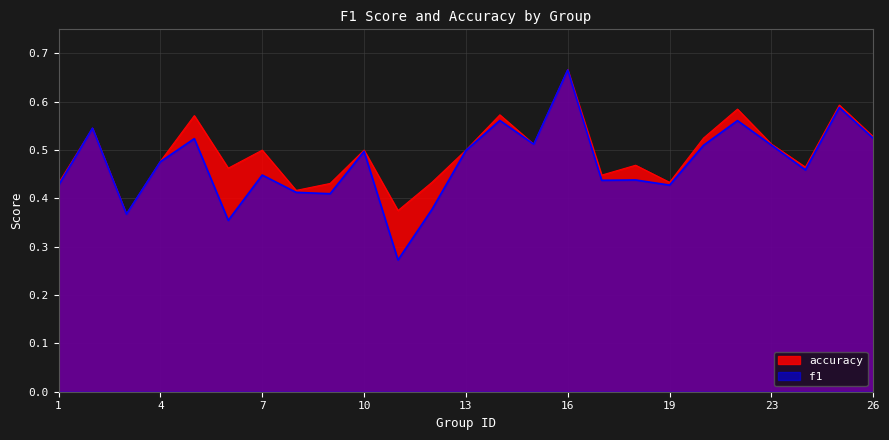

Which series has the largest total across all categories?

accuracy